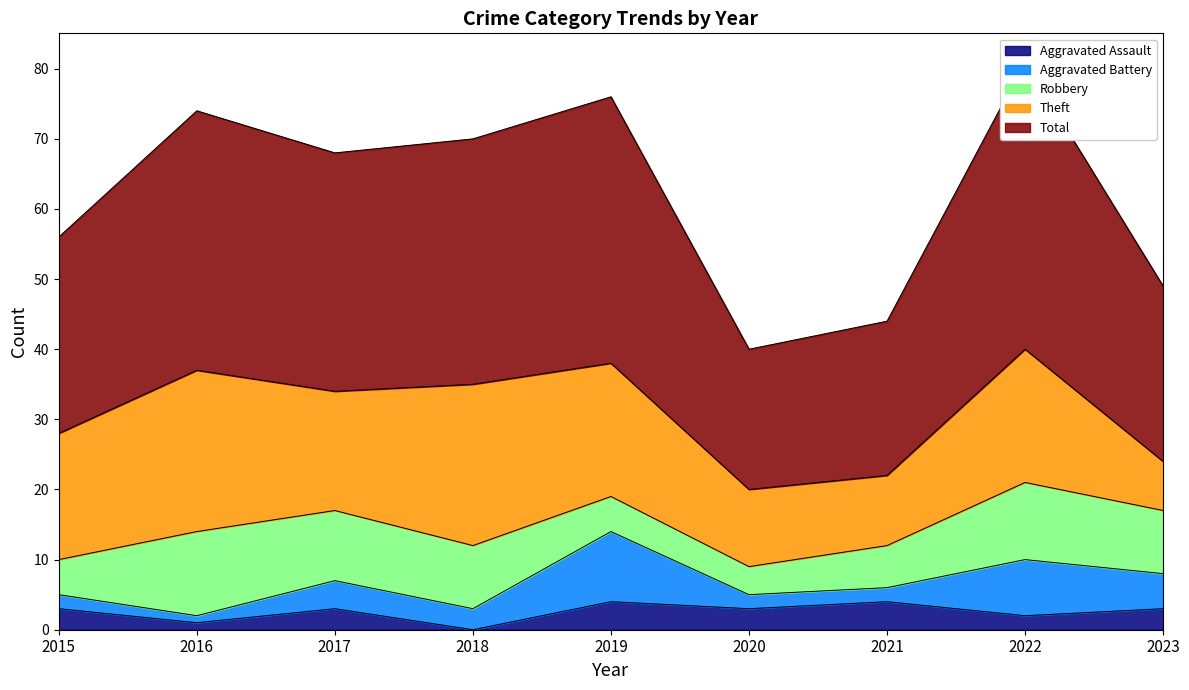

Is the value of Theft at 2023 greater than the value of Aggravated Battery at 2018?

Yes